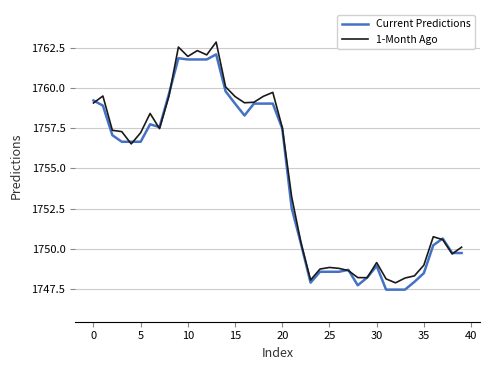

How many lines are shown in the chart?

2